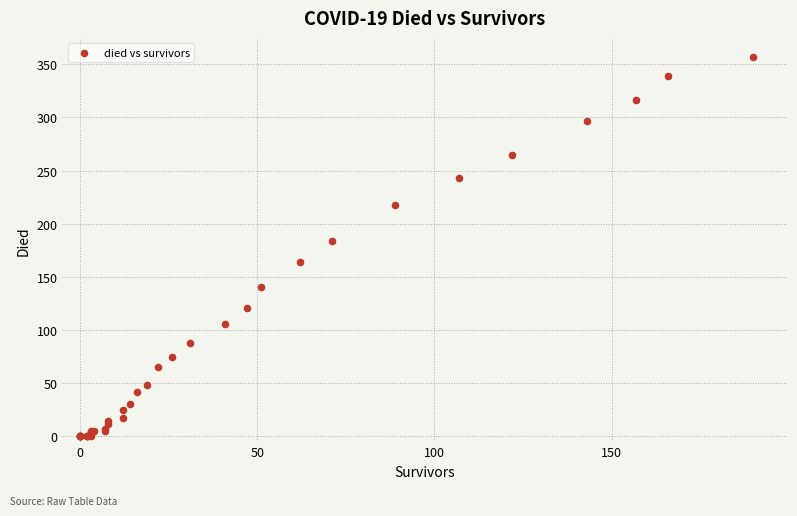

What Y value in the scatter plot is closest to 178?

184